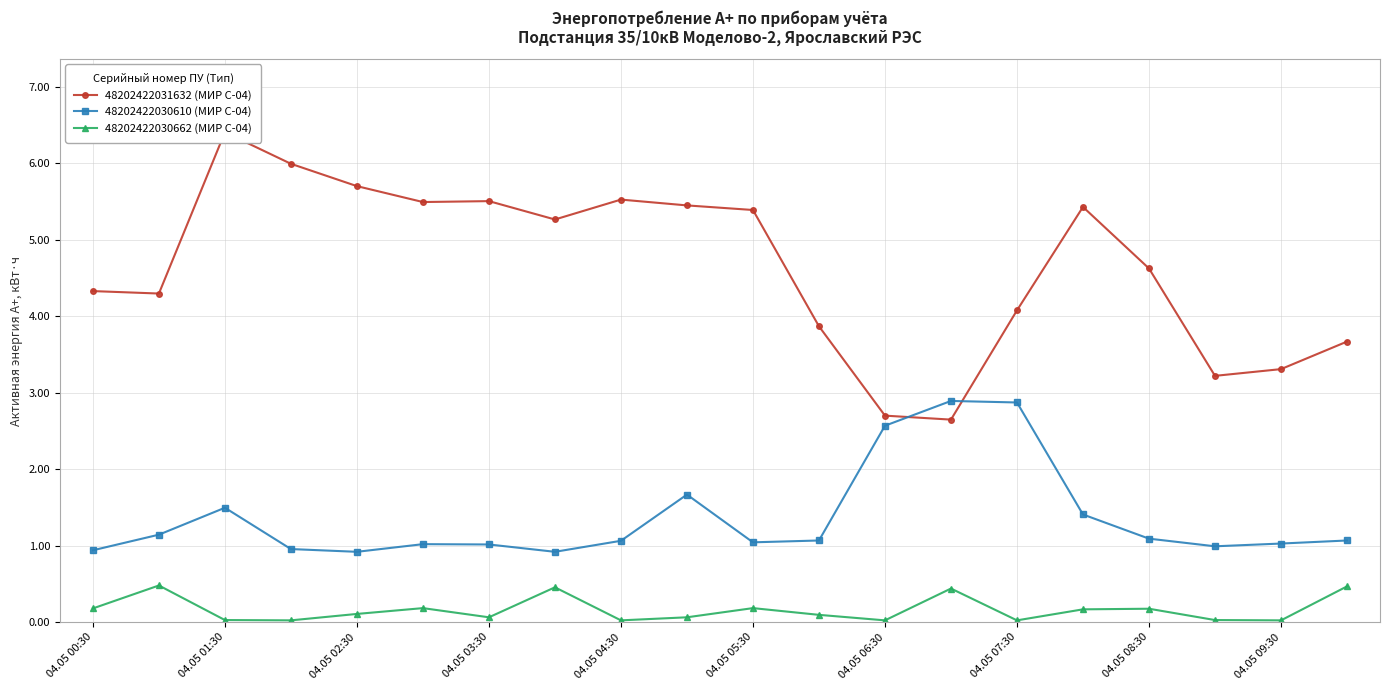

True or false: 48202422031632 (МИР С-04) and 48202422030662 (МИР С-04) cross at least once.

False